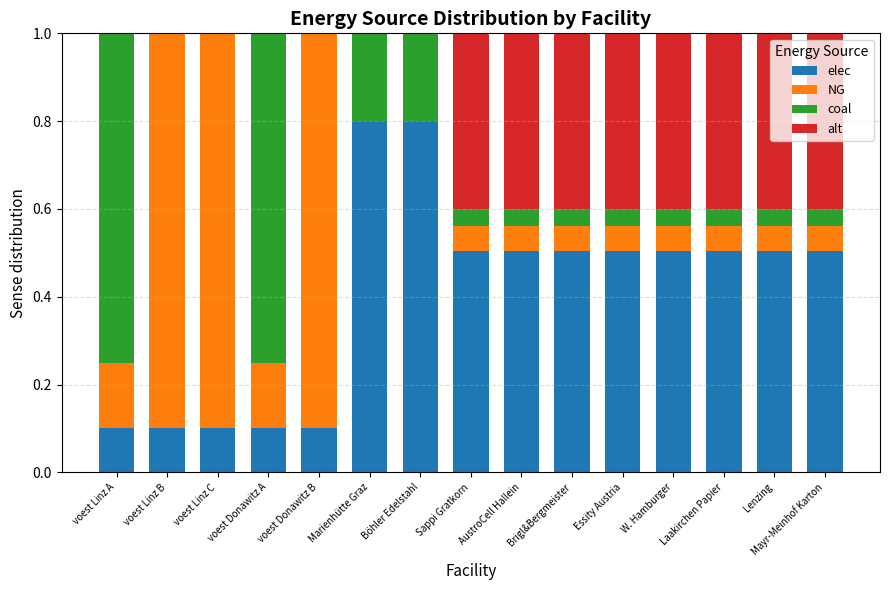

Does the chart contain stacked bars?

Yes